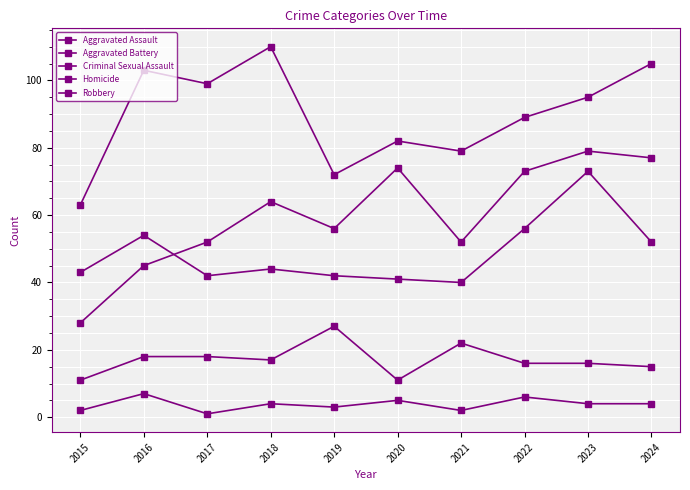

Is it true that Robbery equals 79 at 2021?

True